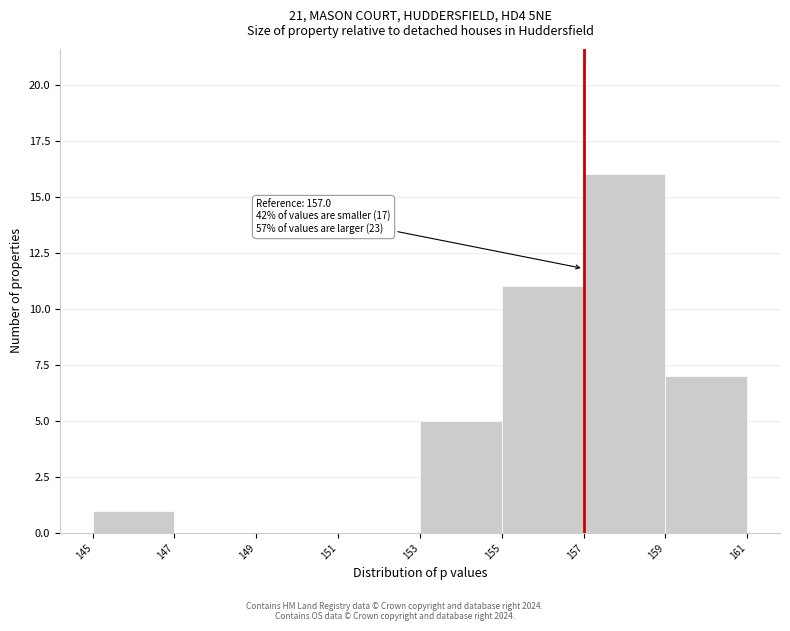

Over which range of the x-axis is the bar tallest?

157 to 159